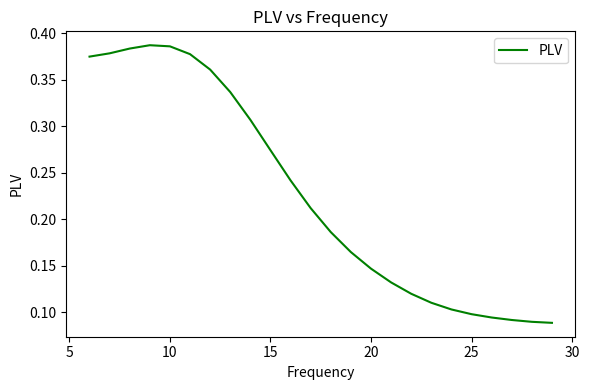

Does the chart have visible grid lines?

No